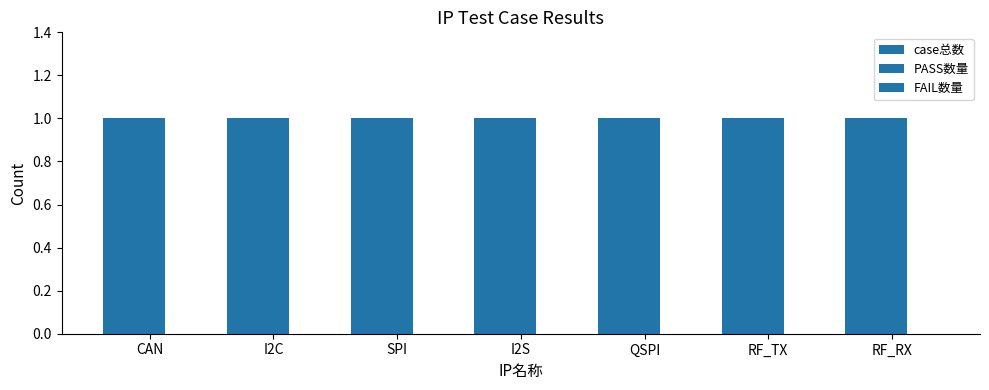

How many bars are there in total?

21